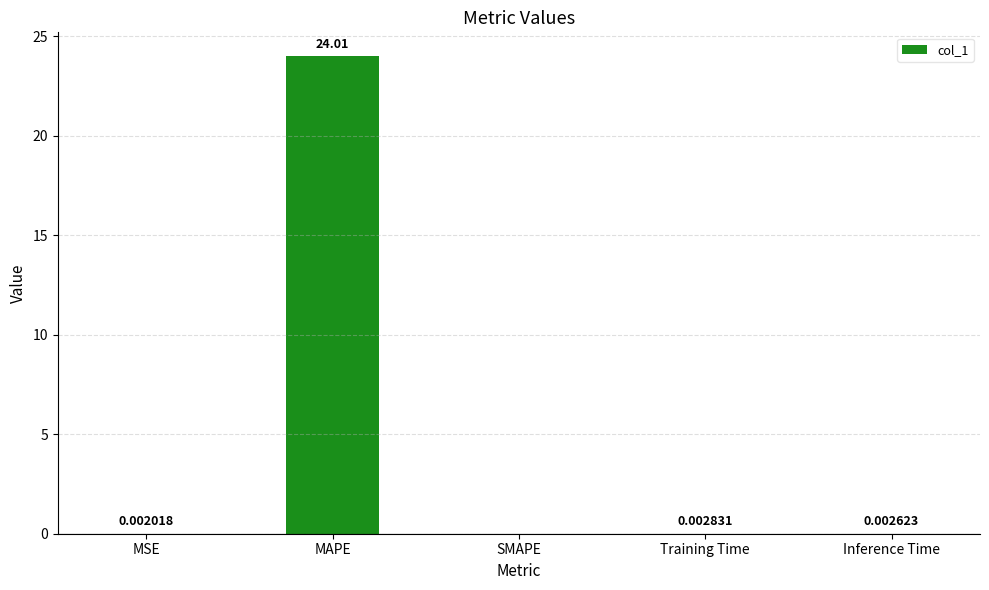

Count the number of categories in the chart.

5